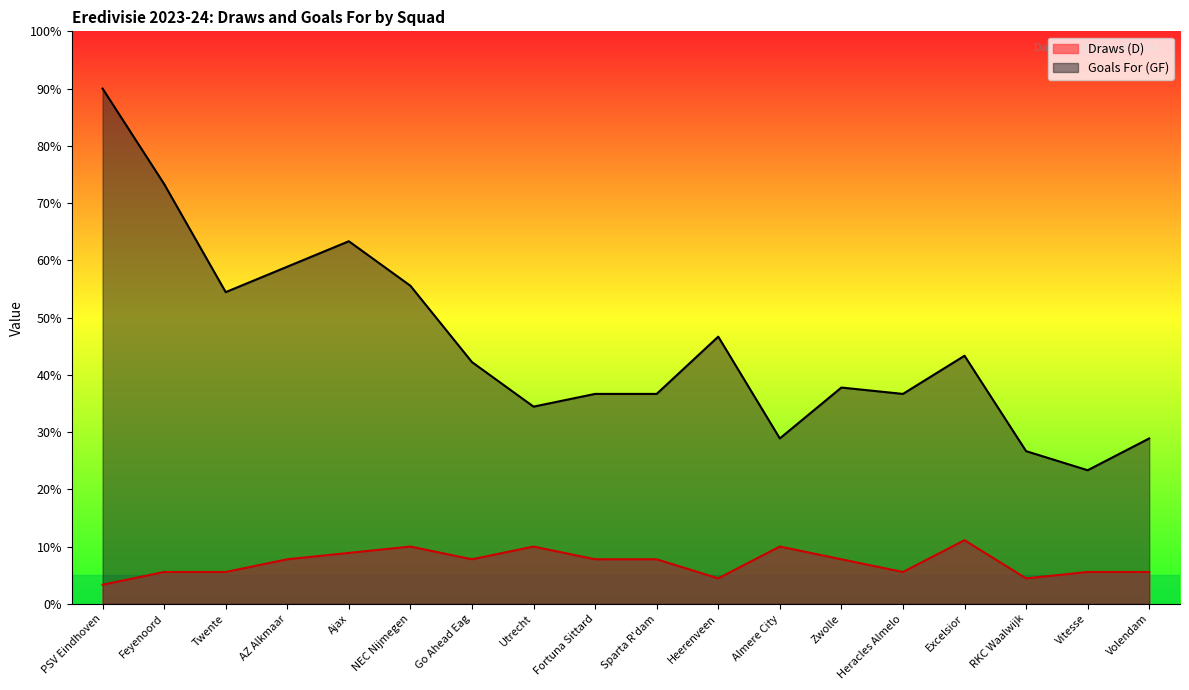

True or false: Draws (D) and Goals For (GF) cross at least once.

False